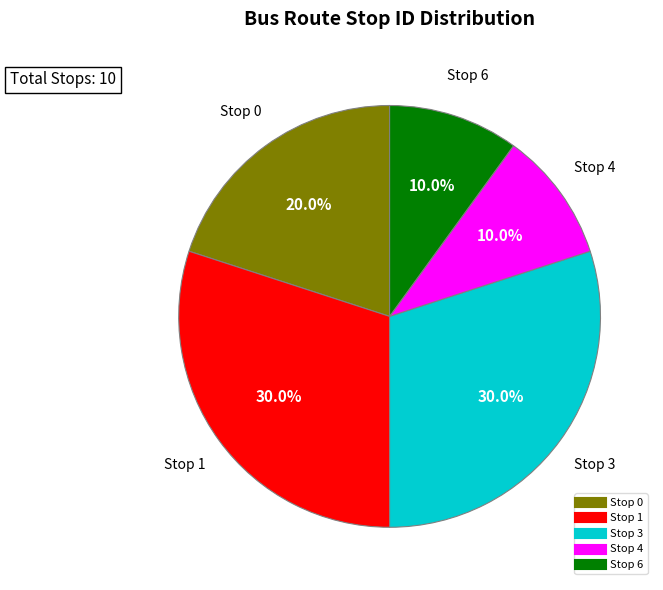

Is there a majority slice in this chart?

No